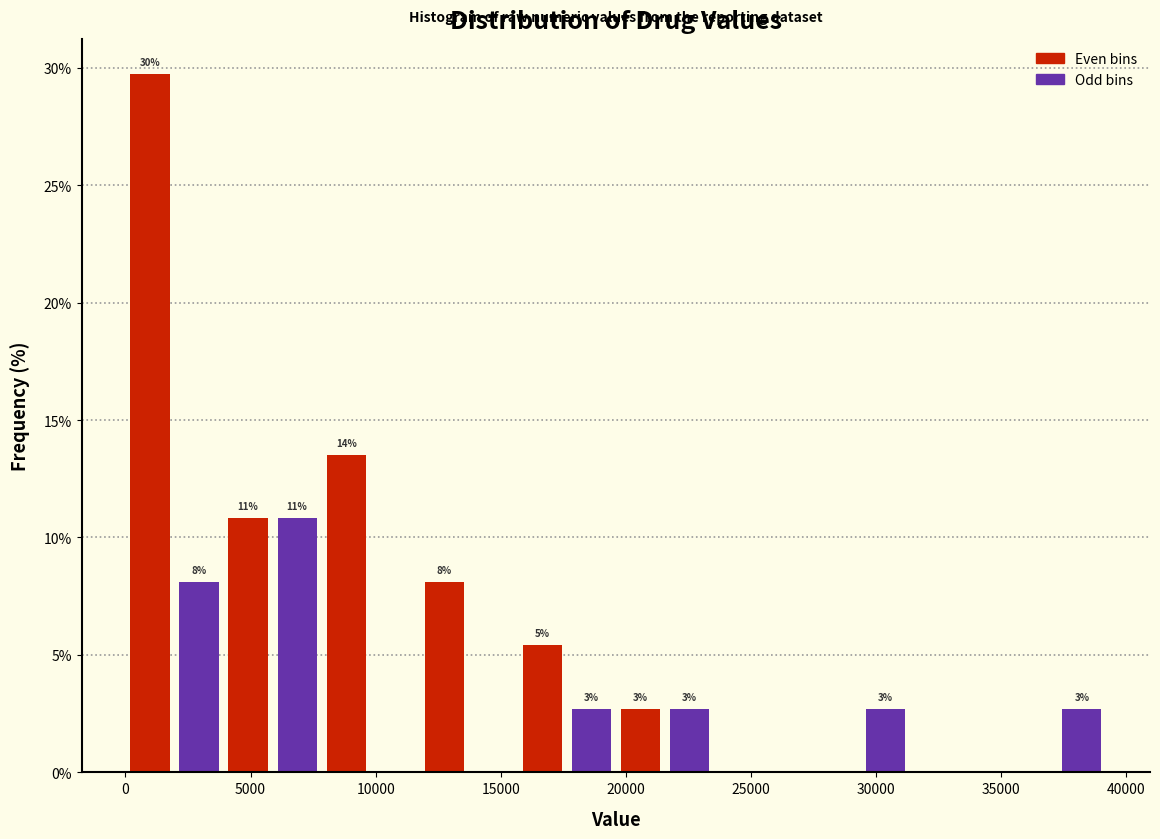

Read against the x-axis, roughly where is the centre of the tallest bar?

1000